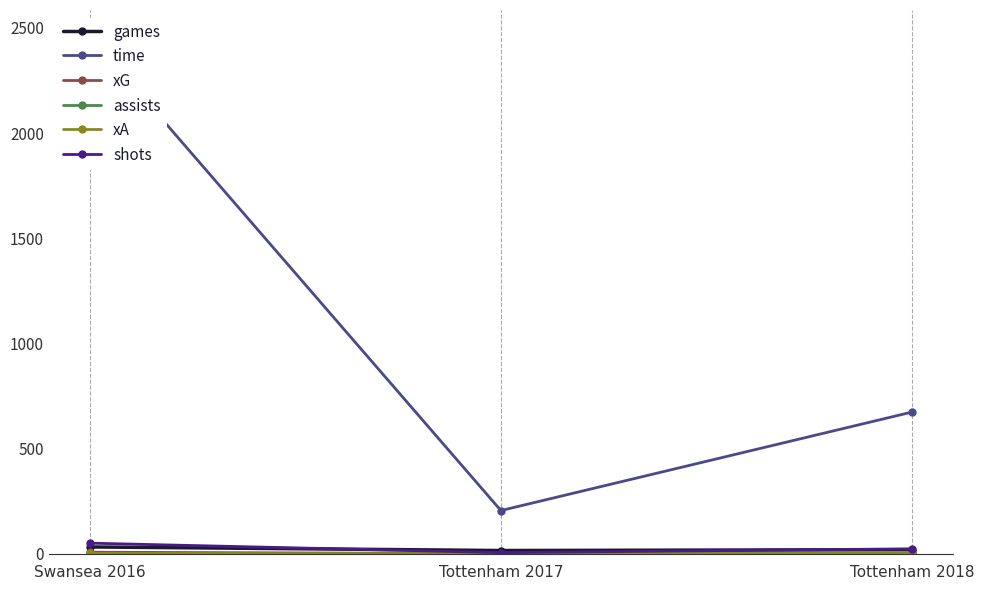

Reading left to right, transcribe all the data shown in this chart.

games: 33.0	16.0	20.0
time: 2462.0	206.0	674.0
xG: 8.0	1.2	3.5
assists: 1.0	0.0	4.0
xA: 2.1	0.1	2.0
shots: 51.0	6.0	24.0